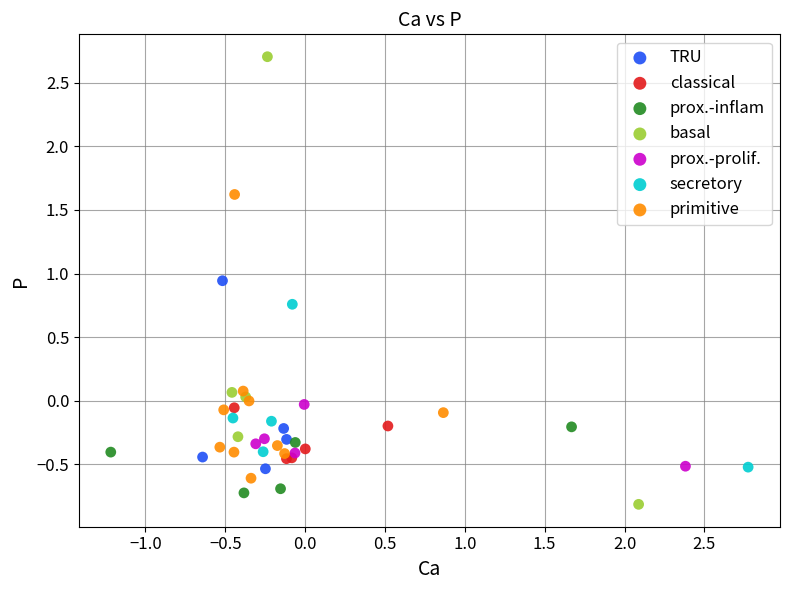

Which series contains the highest Y value?

basal